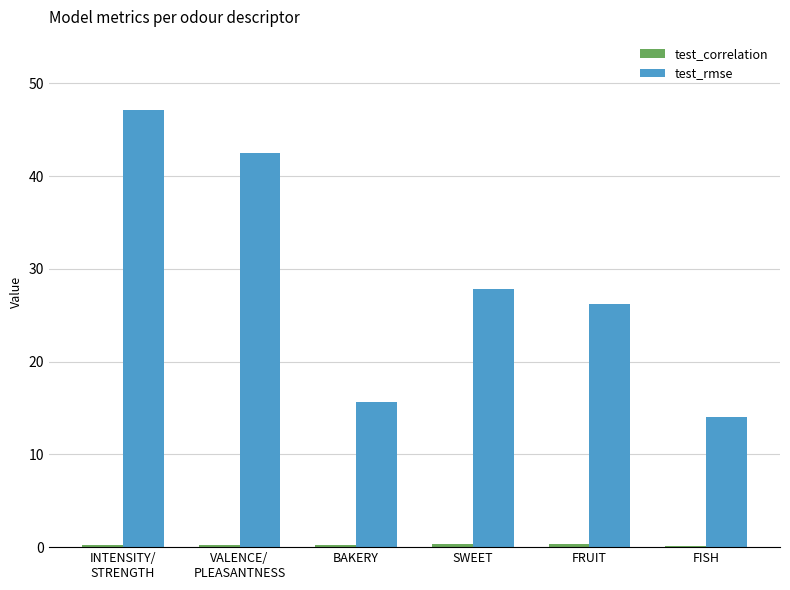

Which series has the largest total across all categories?

test_rmse